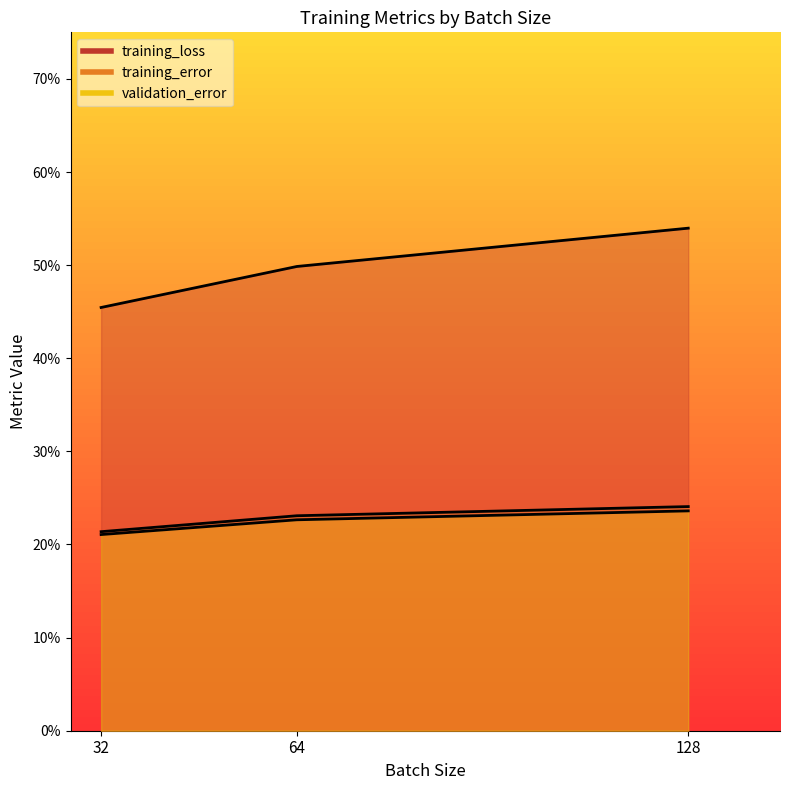

Which series has the largest total across all categories?

training_loss